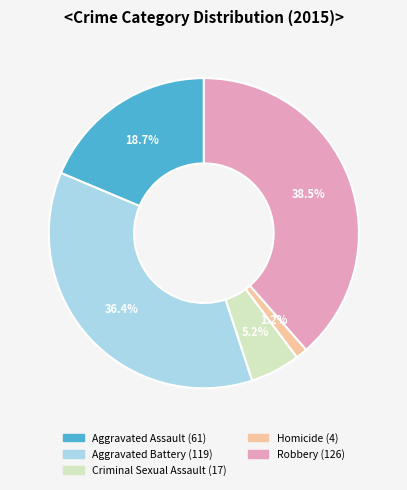

How many slices are in this pie chart?

5